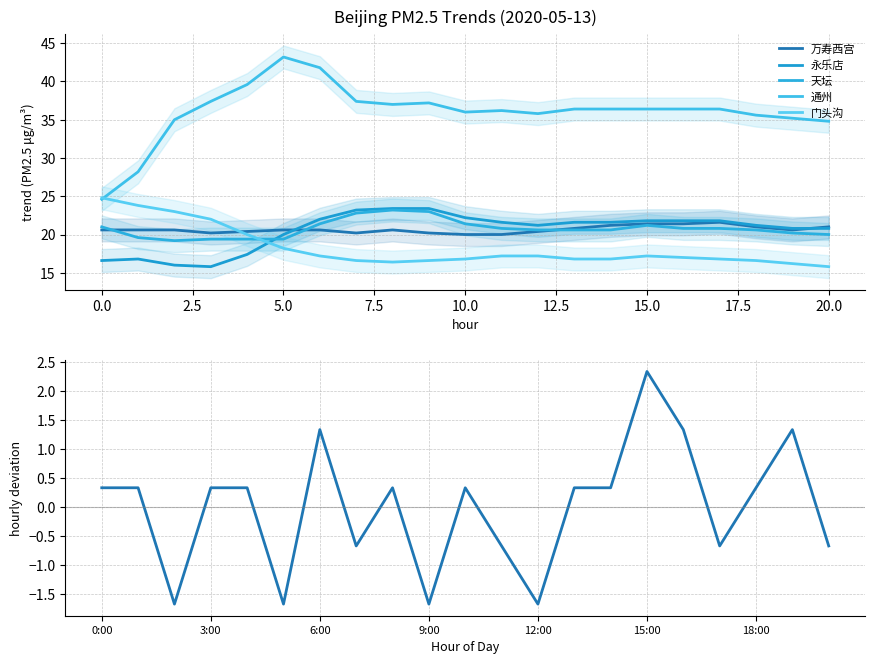

True or false: 通州 and 永乐店 intersect in this chart.

False